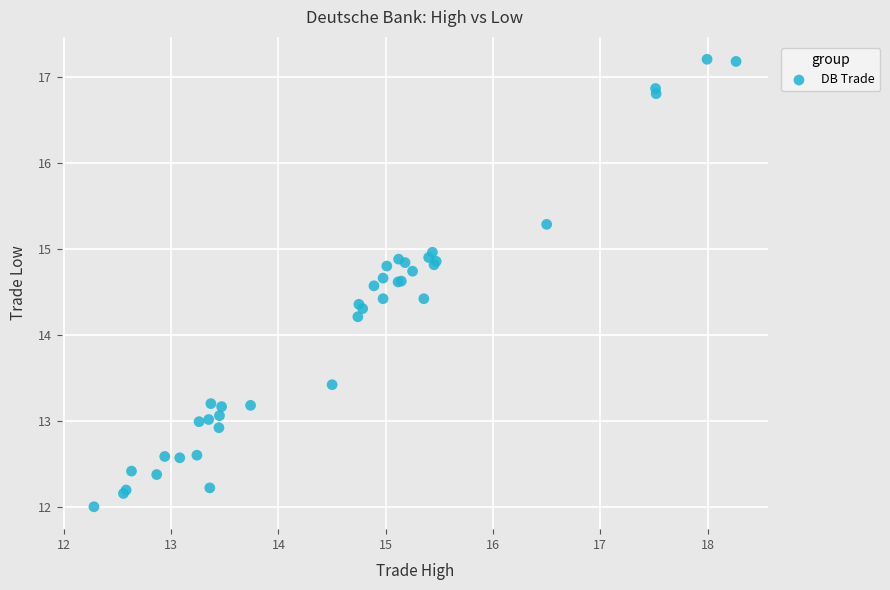

What Y value in the scatter plot is closest to 14?

14.2